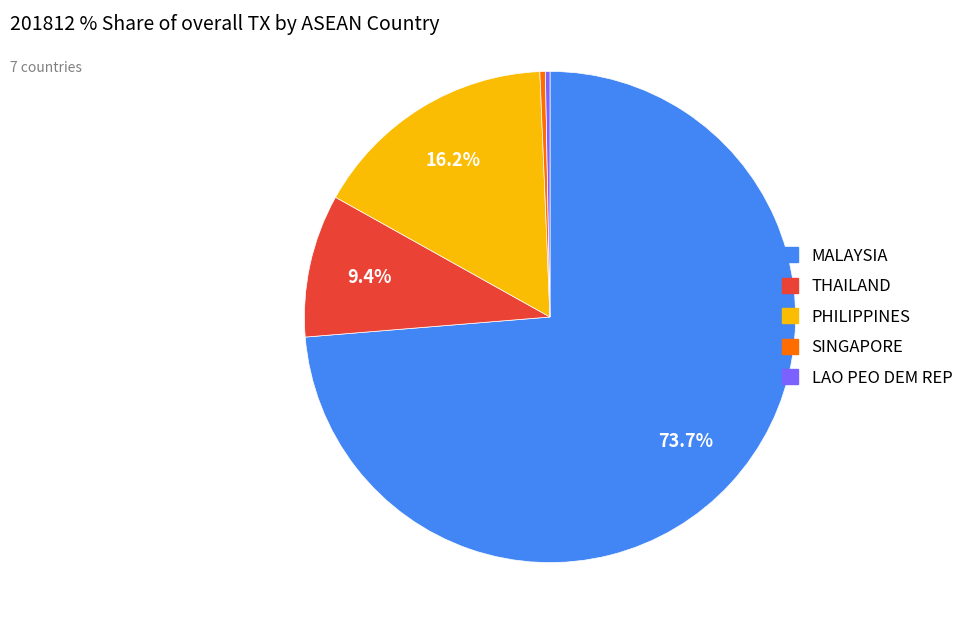

To the nearest percent, what is the average slice percentage?

20%